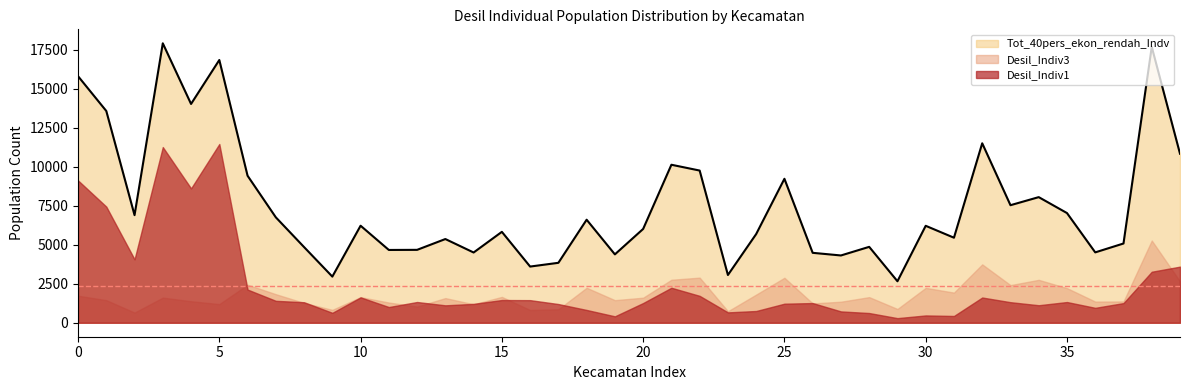

What is the minimum value shown in the chart?

296